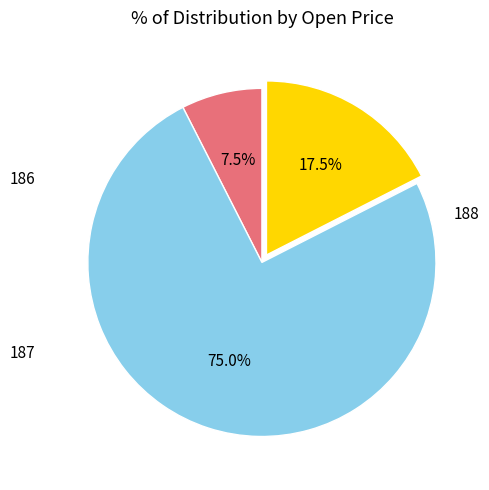

How many slices are in this pie chart?

3